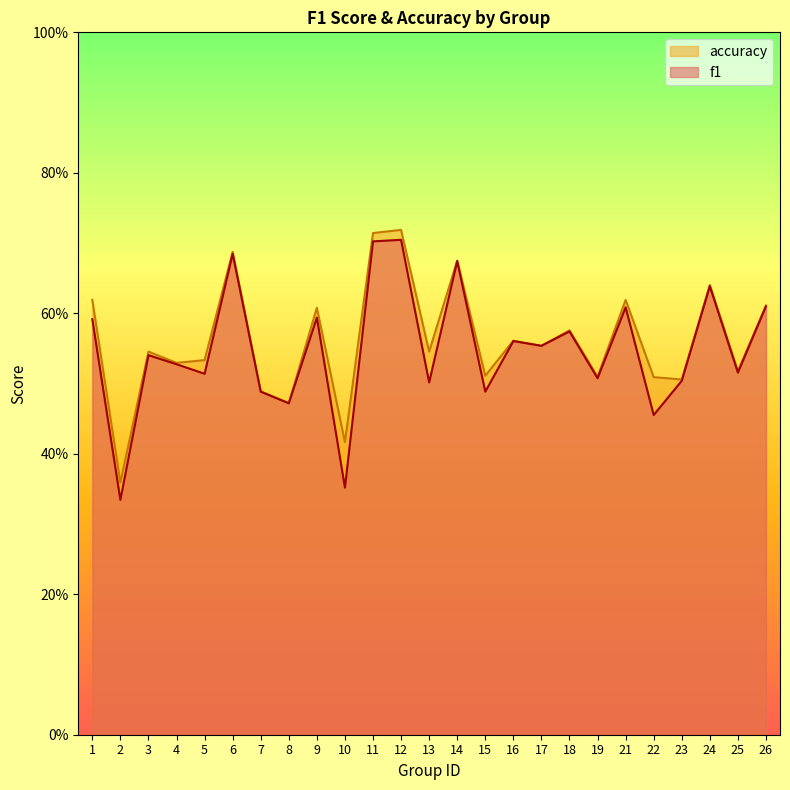

Reading left to right, extract all data points from this chart.

f1: 1=0.6	2=0.3	3=0.5	4=0.5	5=0.5	6=0.7	7=0.5	8=0.5	9=0.6	10=0.4	11=0.7	12=0.7	13=0.5	14=0.7	15=0.5	16=0.6	17=0.6	18=0.6	19=0.5	21=0.6	22=0.5	23=0.5	24=0.6	25=0.5	26=0.6
accuracy: 1=0.6	2=0.4	3=0.5	4=0.5	5=0.5	6=0.7	7=0.5	8=0.5	9=0.6	10=0.4	11=0.7	12=0.7	13=0.5	14=0.7	15=0.5	16=0.6	17=0.6	18=0.6	19=0.5	21=0.6	22=0.5	23=0.5	24=0.6	25=0.5	26=0.6